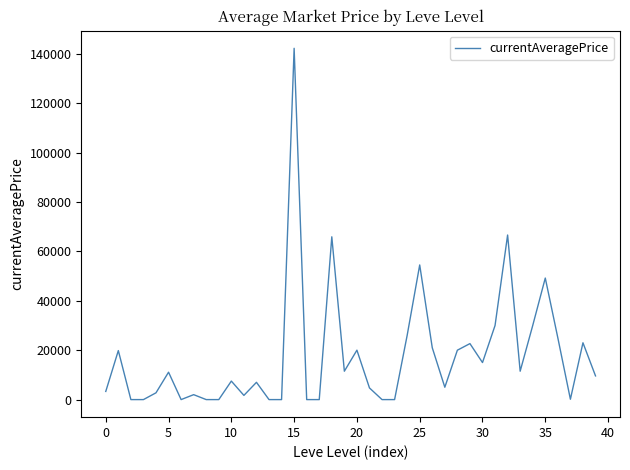

What is the greatest value displayed?

142300.2